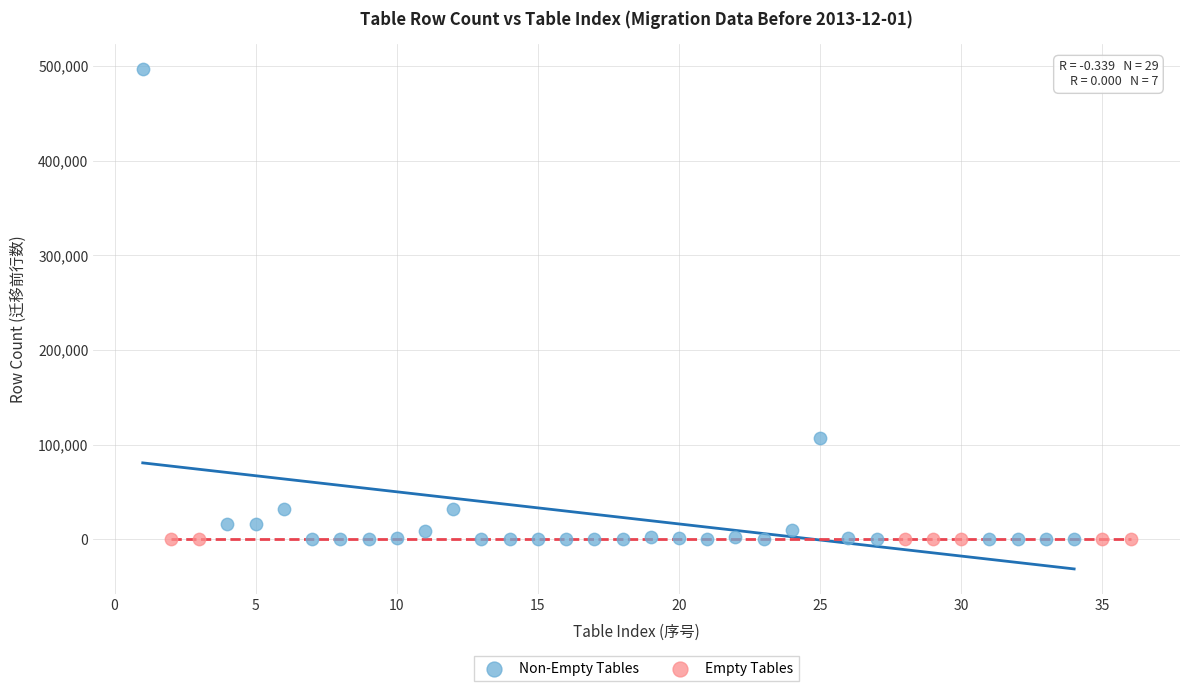

Which series reaches the maximum Y coordinate?

Non-Empty Tables